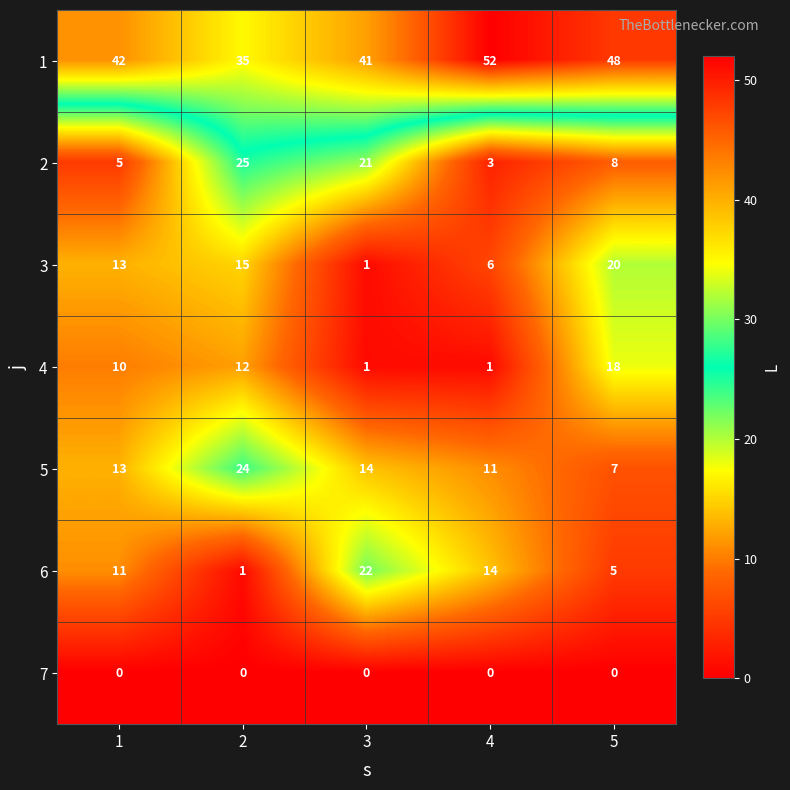

How many 6 values are between 5 and 14?

3